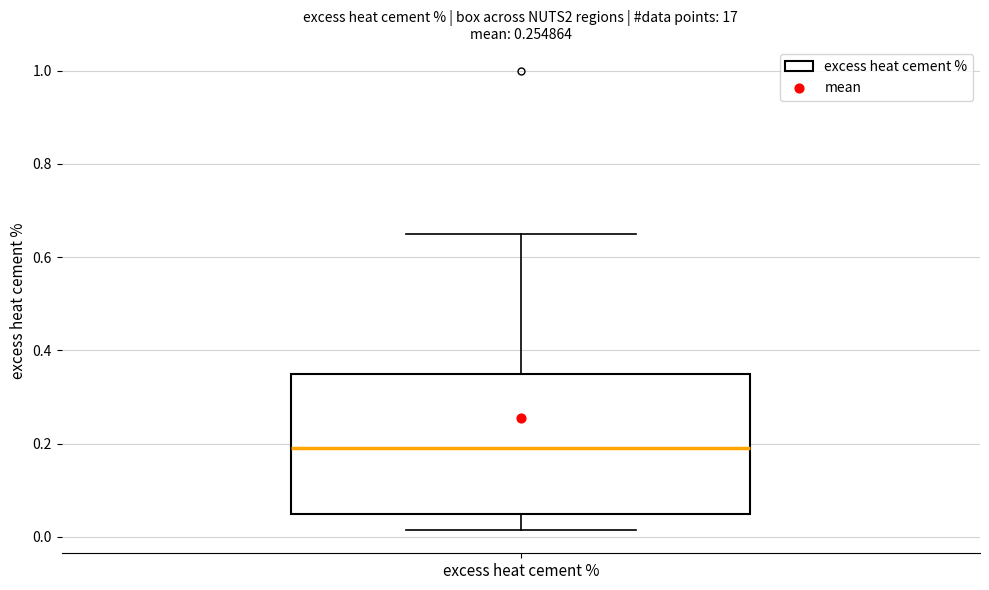

Where does the median line of the box for excess heat cement % sit on the y-axis? The values are not printed on the chart, so give them approximately, as read against the axis.

0.20